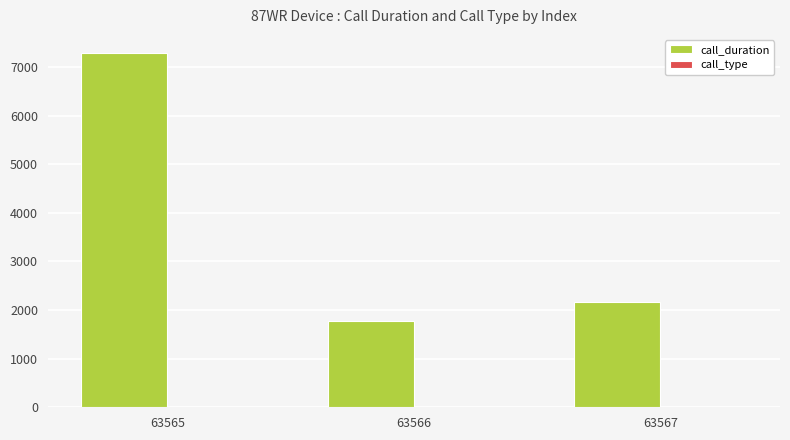

At which category is the sum across all series the highest?

63565